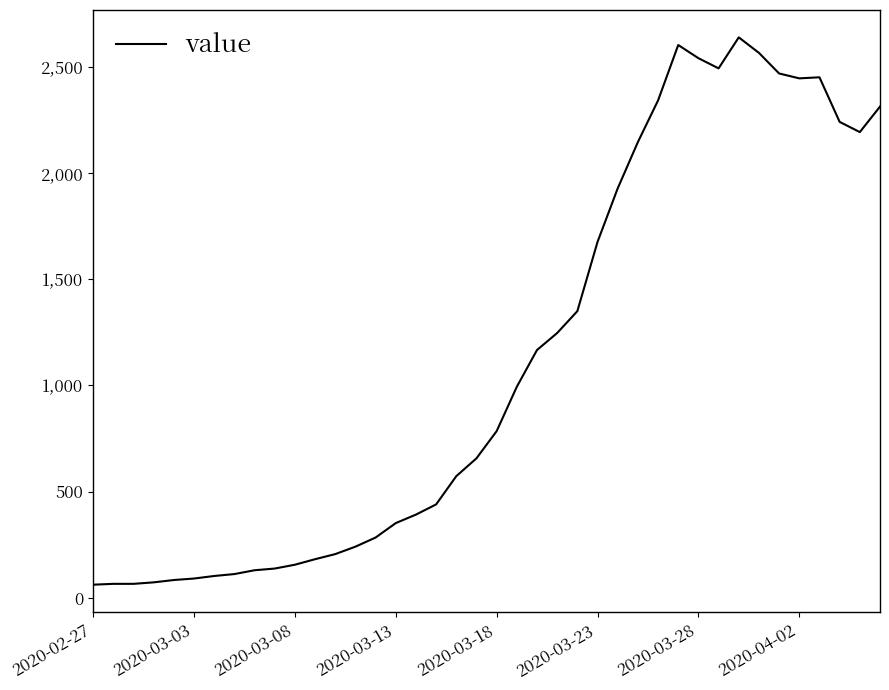

What is the difference between the maximum and minimum values?

2577